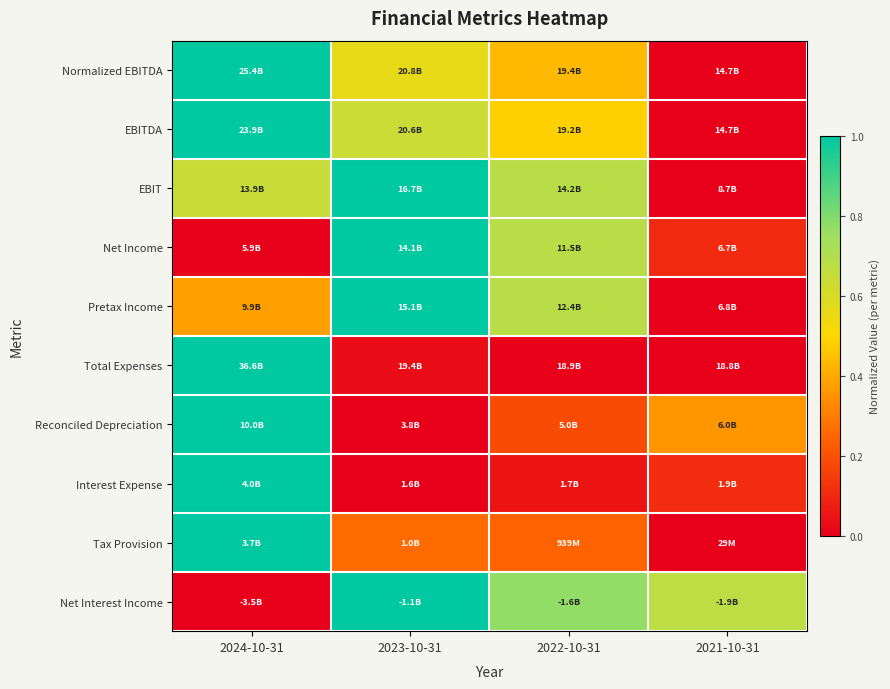

What is the maximum value shown in the chart?

1.0